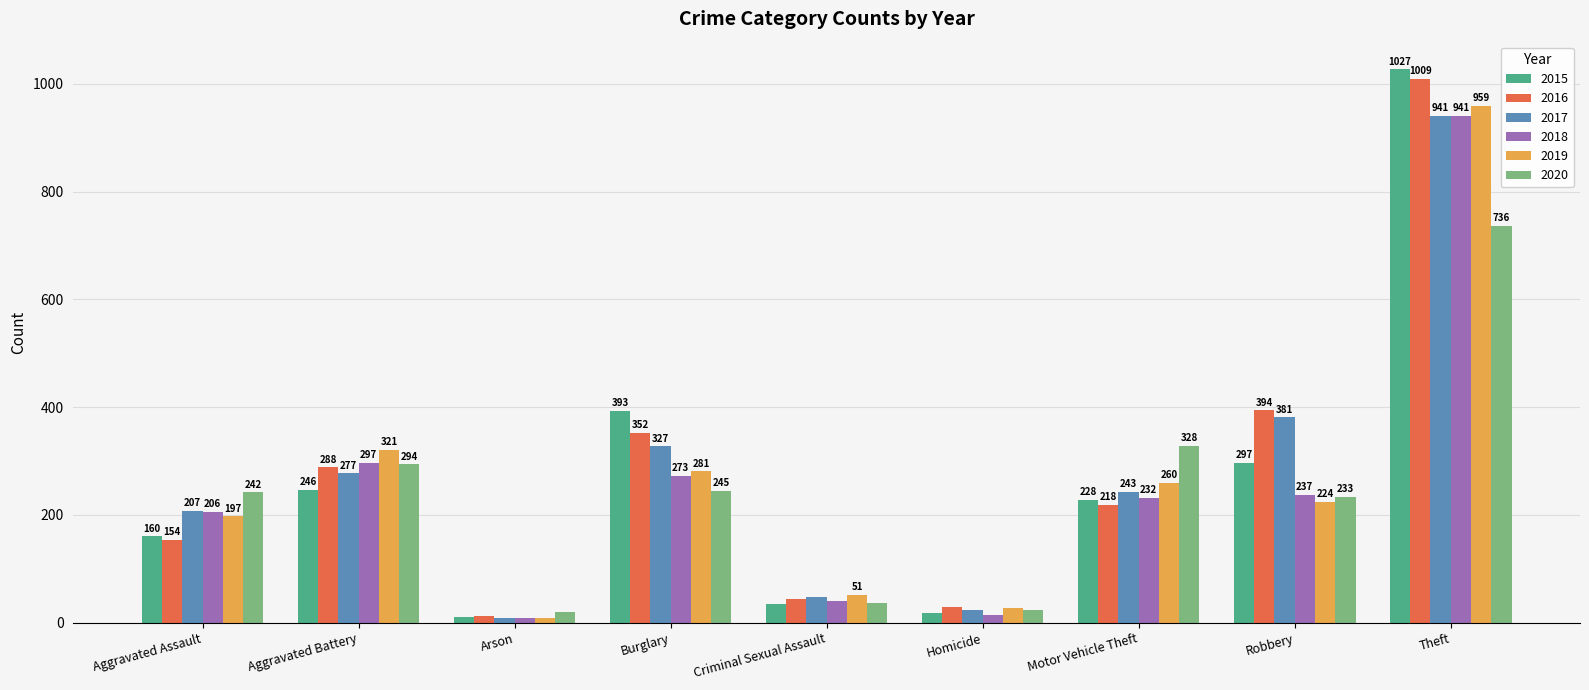

The value of 2018 at Aggravated Battery is 297. True or false?

True